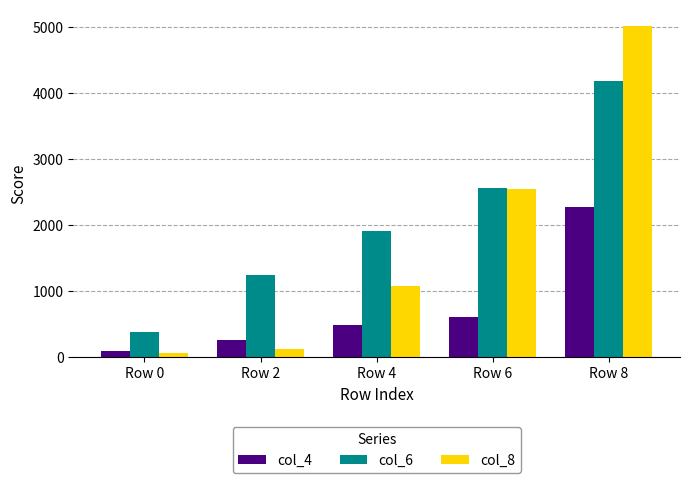

Reading right to left, what are all the values shown in this chart?

col_4: Row 8=2280	Row 6=614	Row 4=486	Row 2=261	Row 0=102
col_6: Row 8=4181	Row 6=2569	Row 4=1907	Row 2=1249	Row 0=382
col_8: Row 8=5015	Row 6=2546	Row 4=1080	Row 2=121	Row 0=61